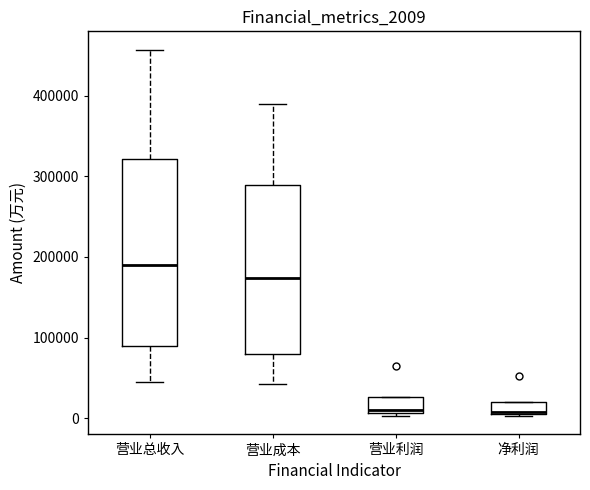

Where is the upper edge of the box for 营业总收入 on the y-axis? The values are not printed on the chart, so give them approximately, as read against the axis.

320000